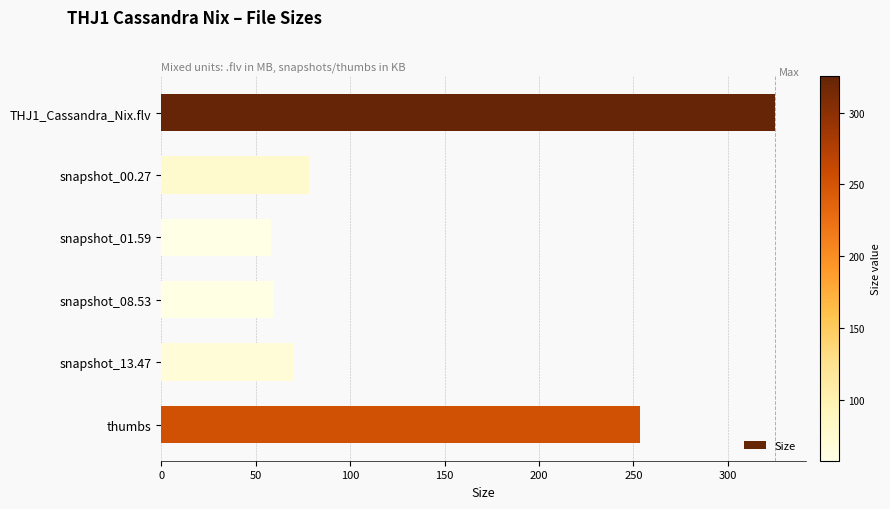

What is the difference between the values at snapshot_08.53 and snapshot_00.27?

18.6